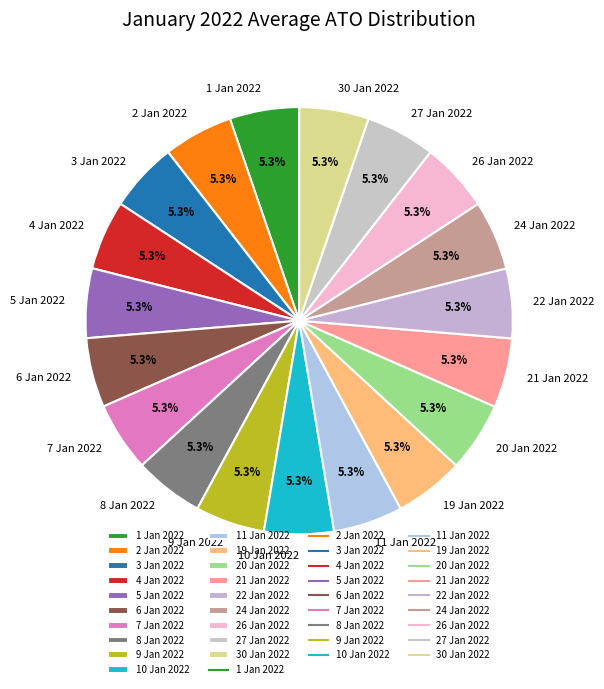

To the nearest percent, what portion does 9 Jan 2022 represent?

5%